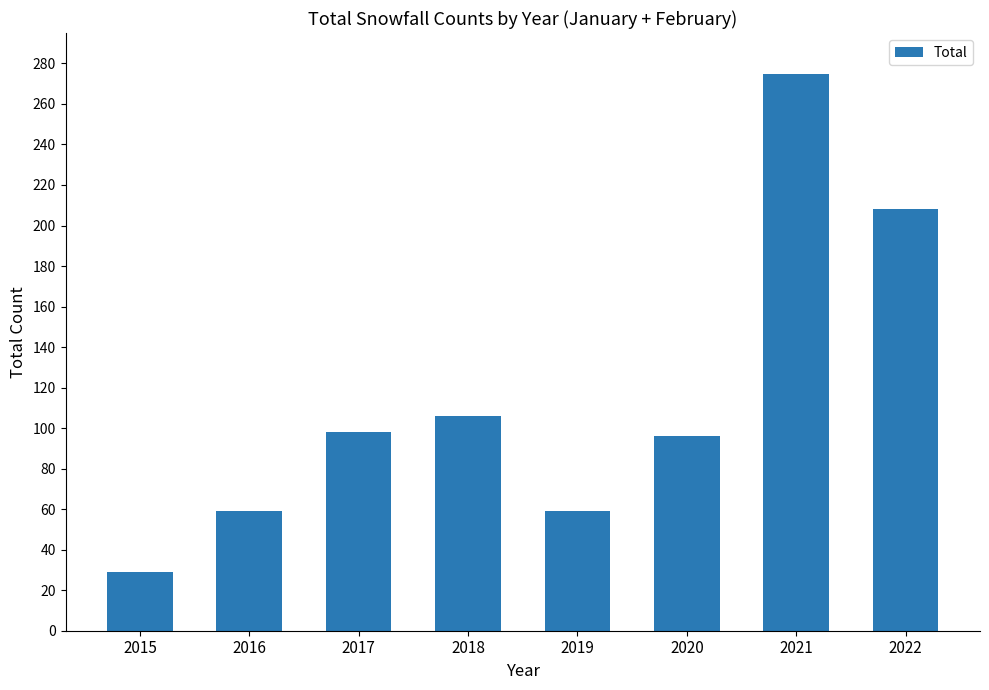

What is the minimum value shown in the chart?

29